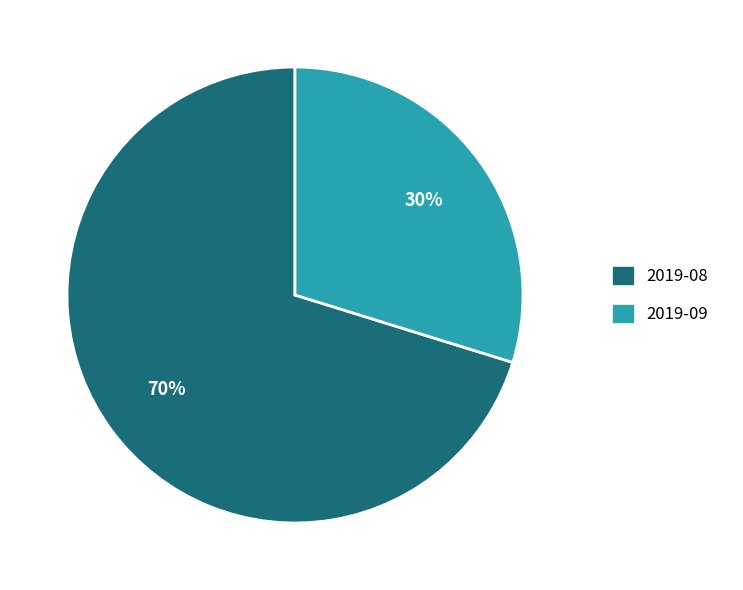

To the nearest percent, what is the difference between the largest and smallest slice percentages?

40%